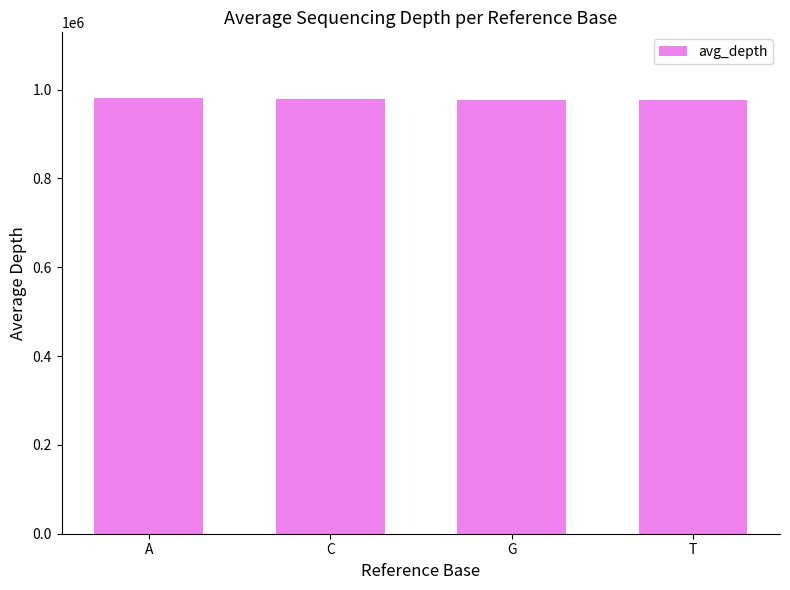

What is the ratio of the value at T to the value at G?

1.0